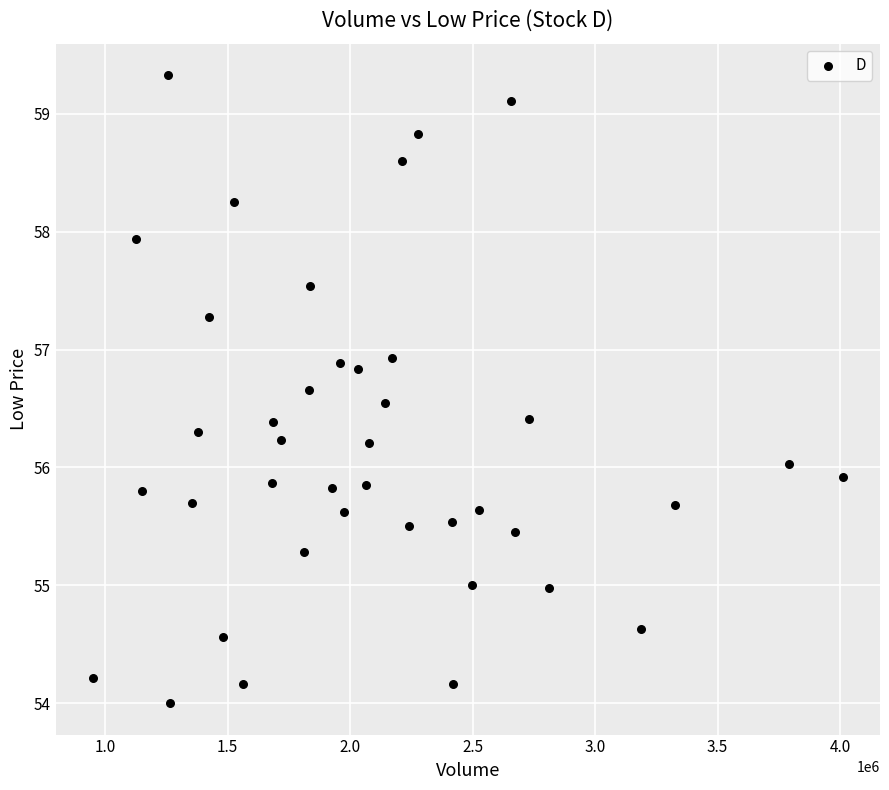

What is the range of Y values (max minus min)?

5.3